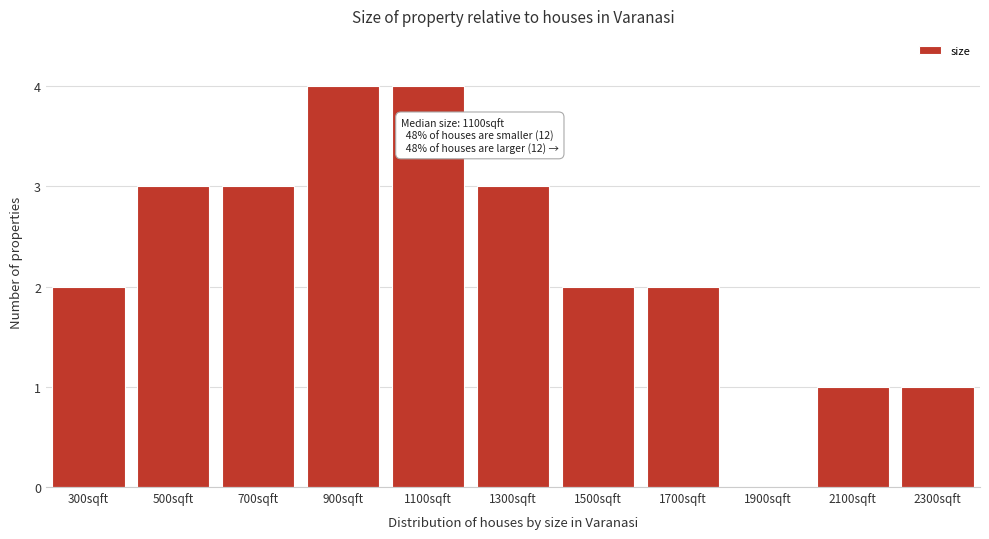

Reading left to right, extract all data points from this chart.

300sqft=2	500sqft=3	700sqft=3	900sqft=4	1100sqft=4	1300sqft=3	1500sqft=2	1700sqft=2	1900sqft=0	2100sqft=1	2300sqft=1